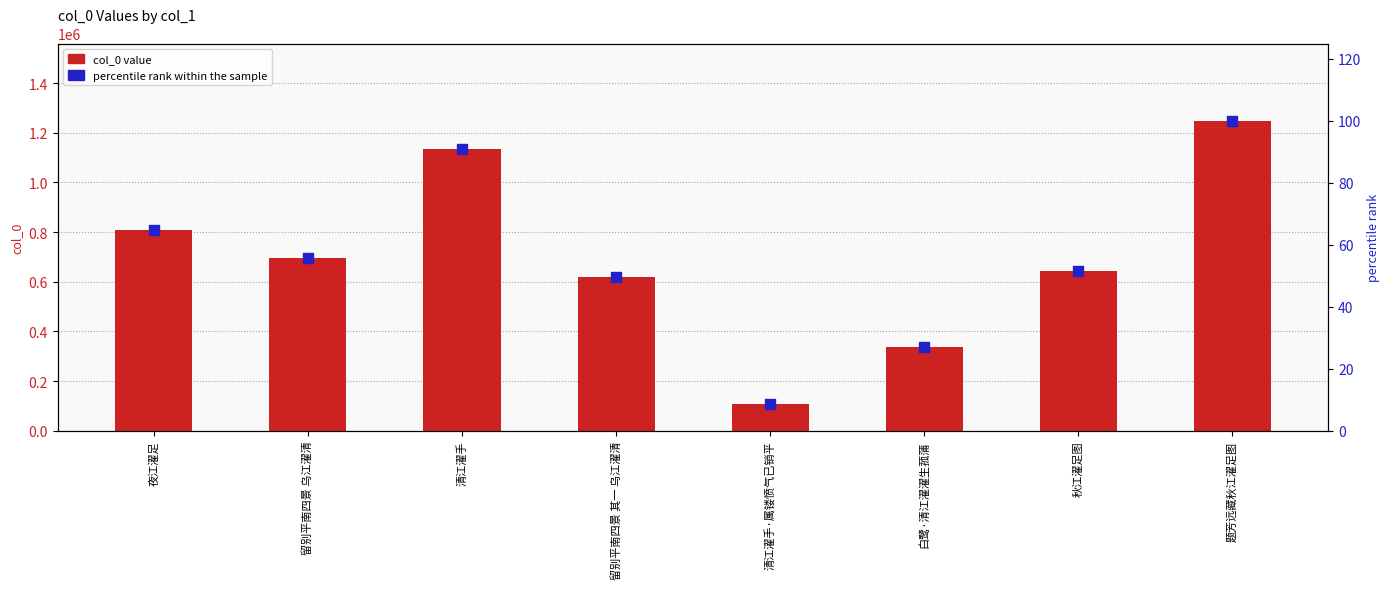

Which series reaches the minimum Y coordinate?

percentile rank within the sample